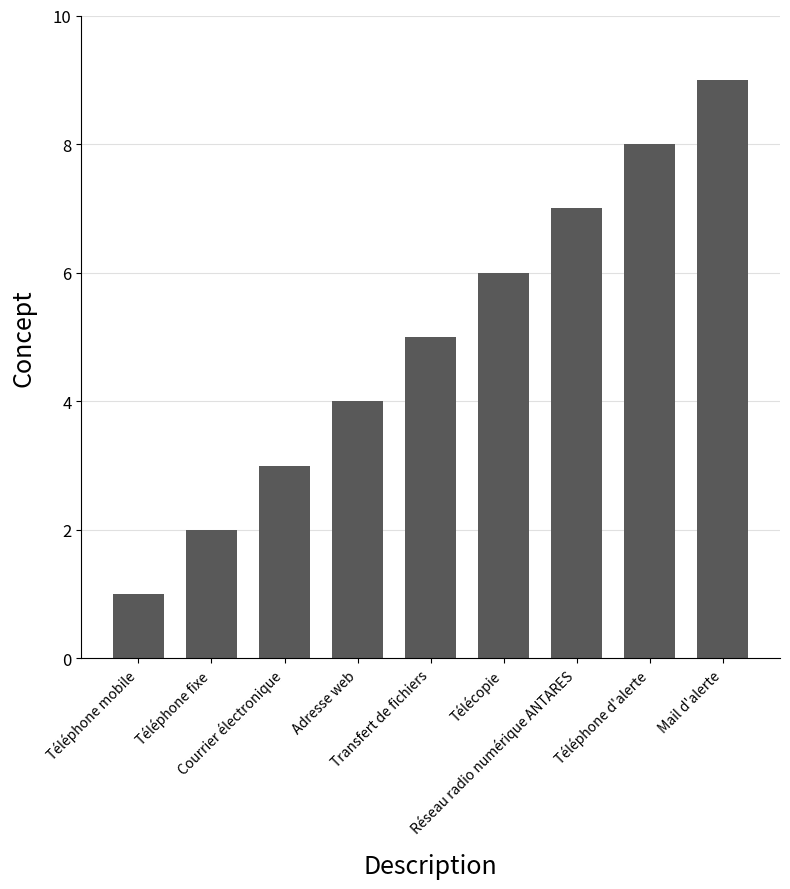

What is the minimum value shown in the chart?

1